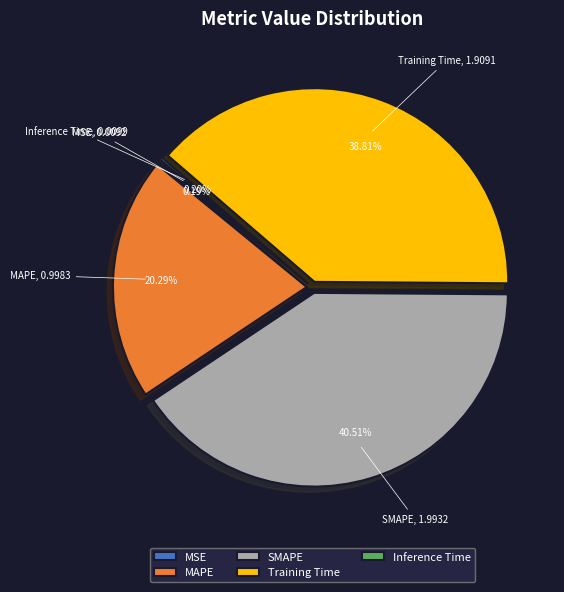

Which slice is the largest?

SMAPE